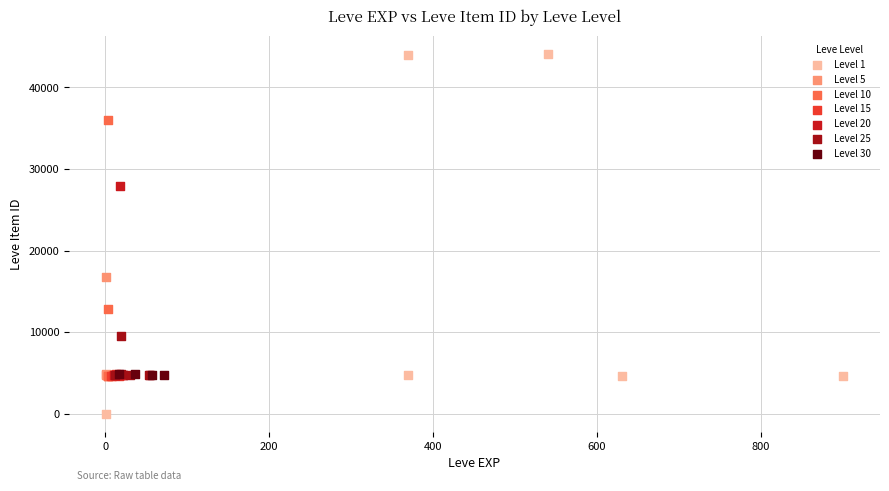

Which series contains the highest Y value?

Level 1